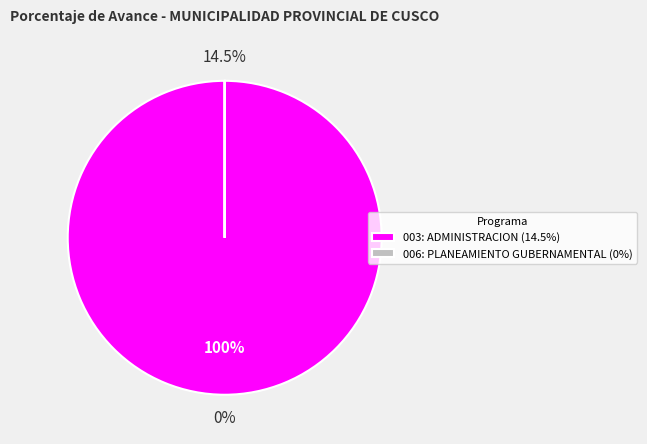

What percentage is NOT represented by 006: PLANEAMIENTO GUBERNAMENTAL?

100.0%